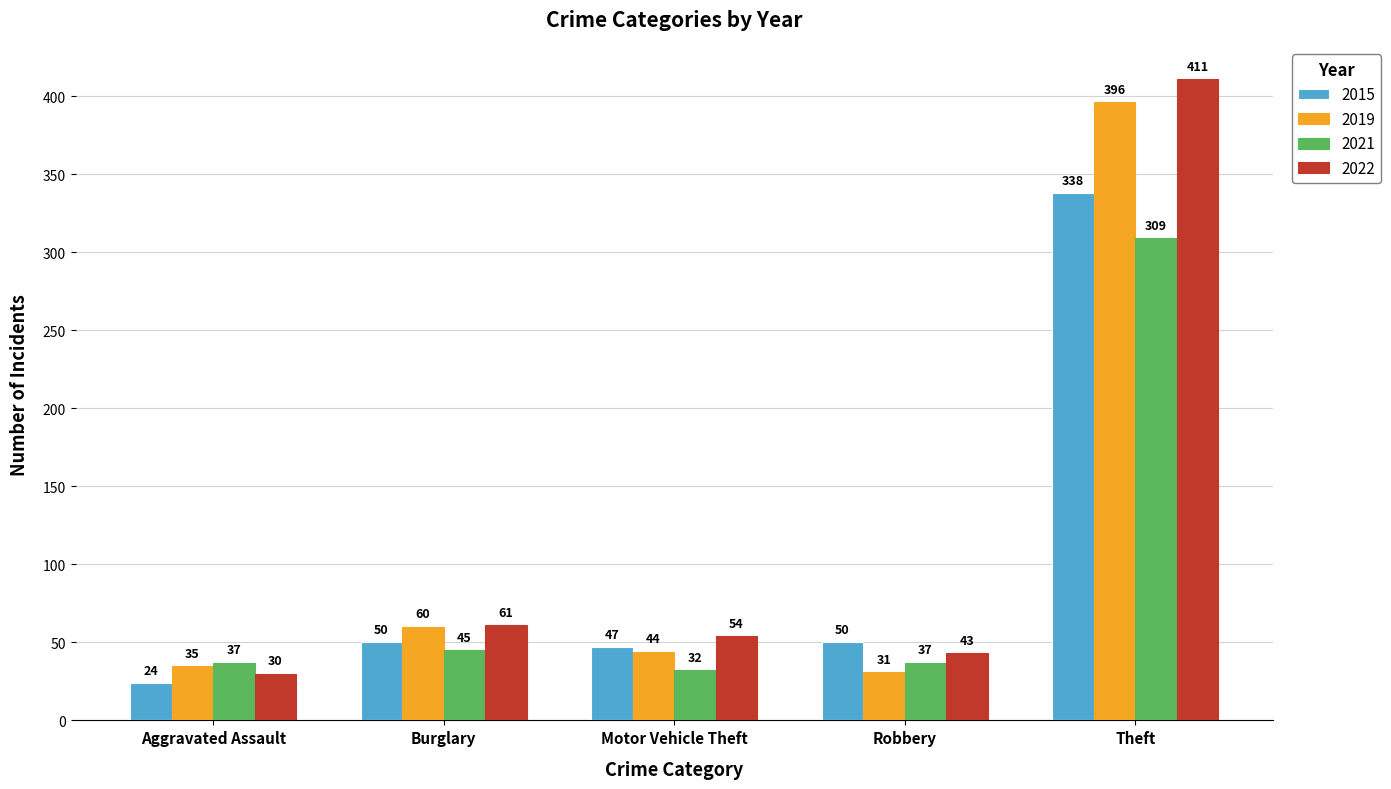

At which label does 2022 first exceed 54?

Burglary